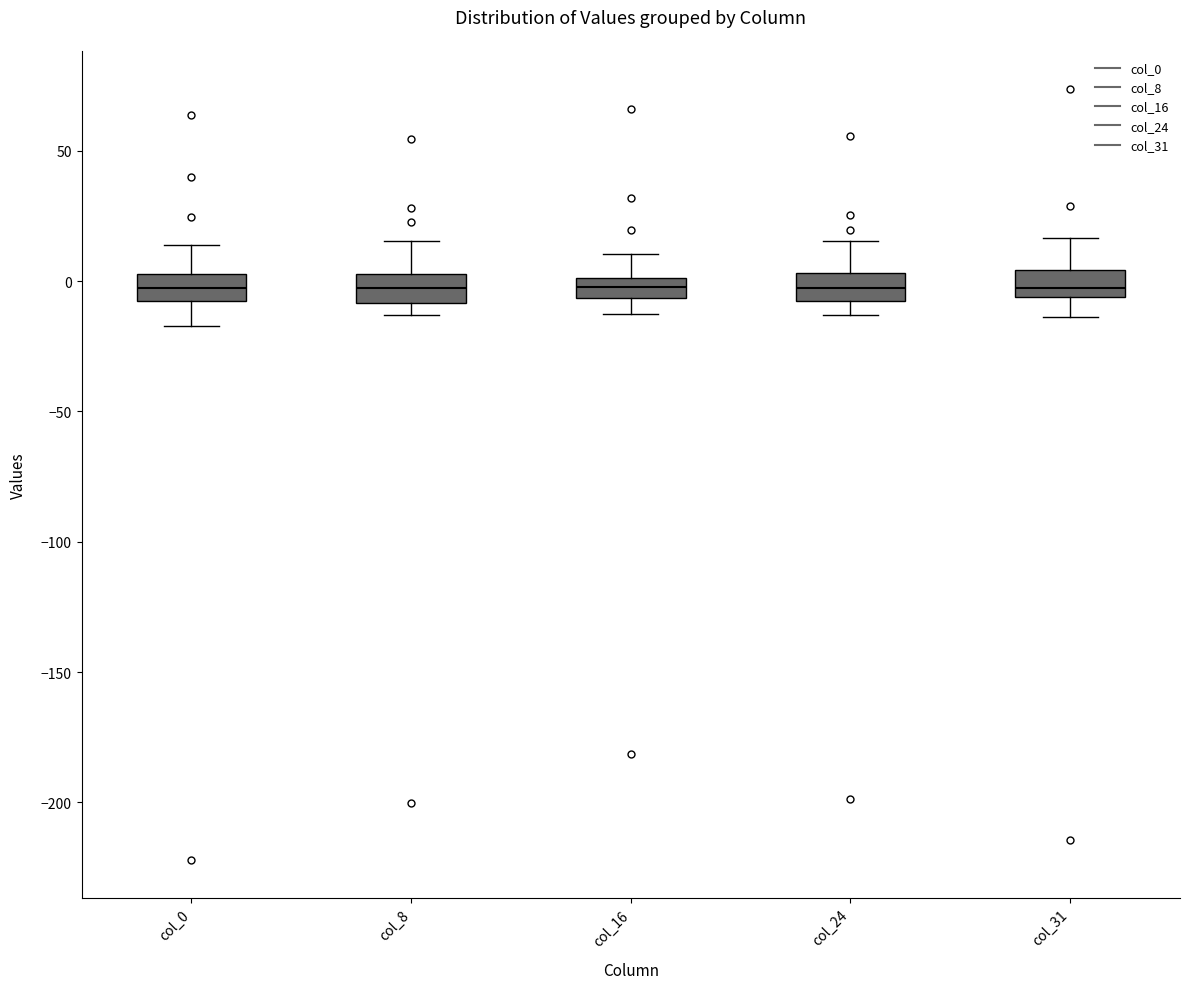

Where does the upper whisker of the box for col_31 end on the y-axis? The values are not printed on the chart, so give them approximately, as read against the axis.

15